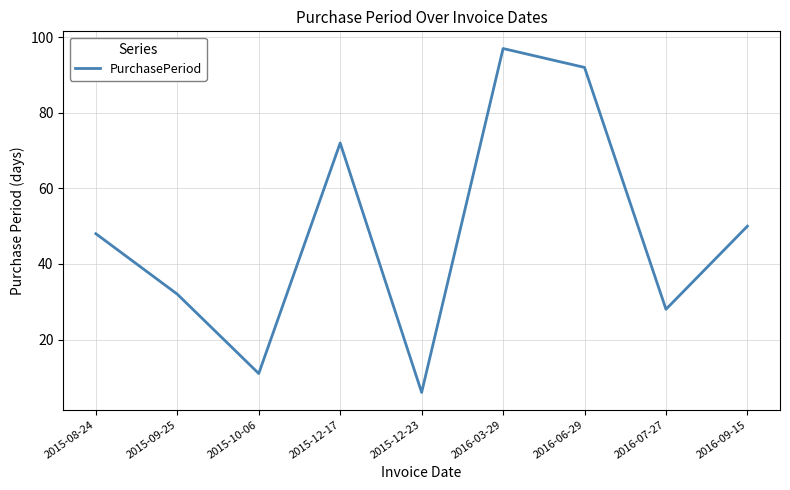

What position from the left is 2016-03-29?

6